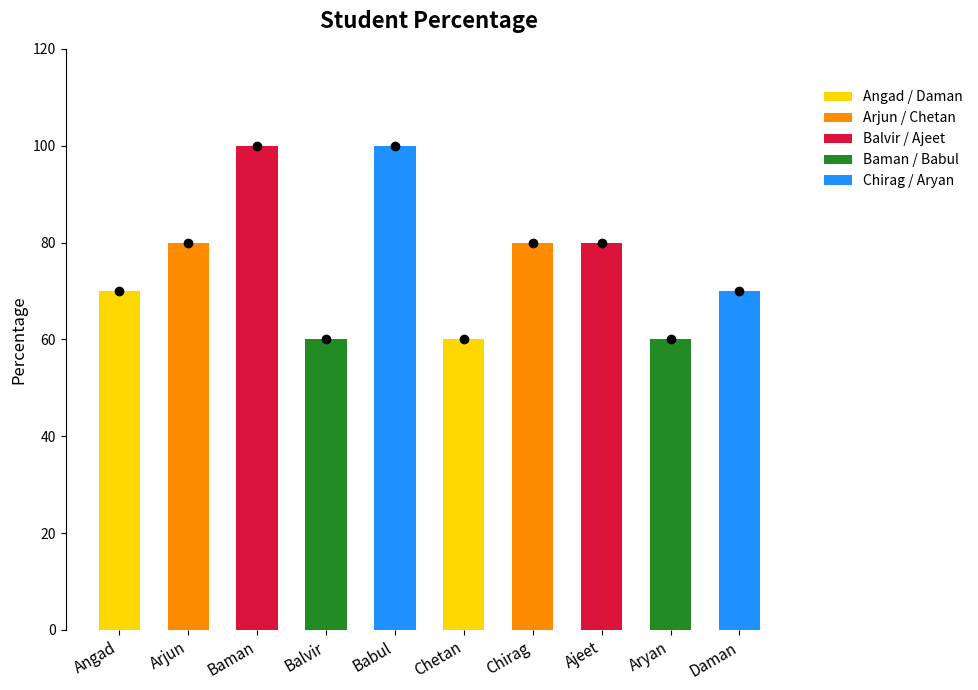

Reading right to left, what are all the values shown in this chart?

Daman=70	Aryan=60	Ajeet=80	Chirag=80	Chetan=60	Babul=100	Balvir=60	Baman=100	Arjun=80	Angad=70